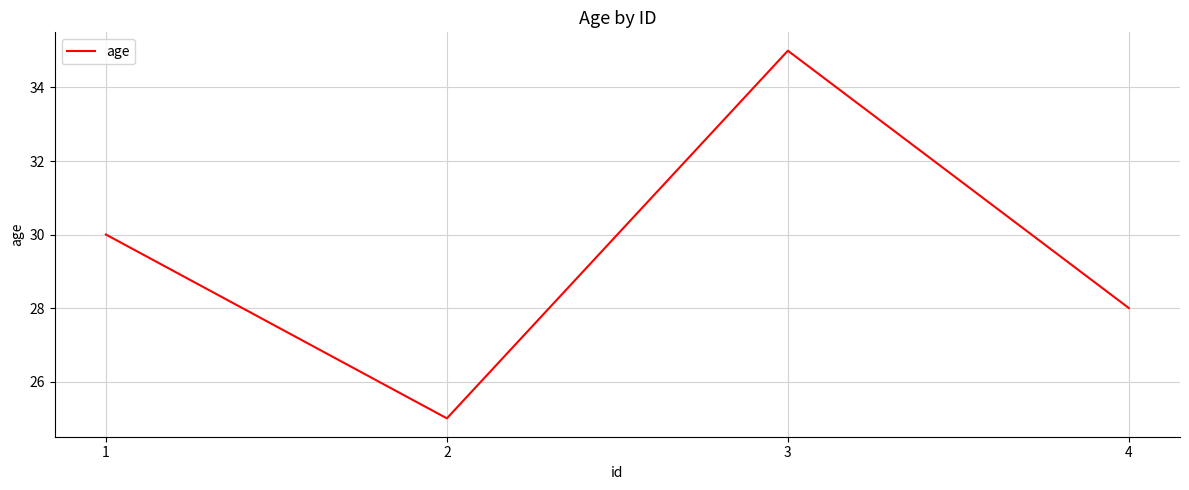

How many values are between 28 and 35?

3